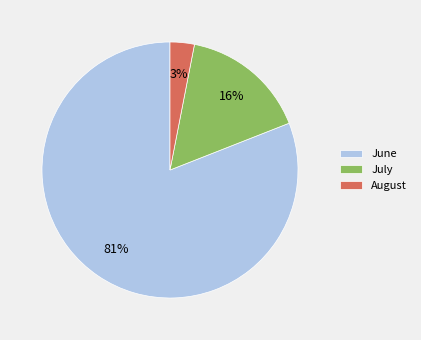

Is there a majority slice in this chart?

Yes